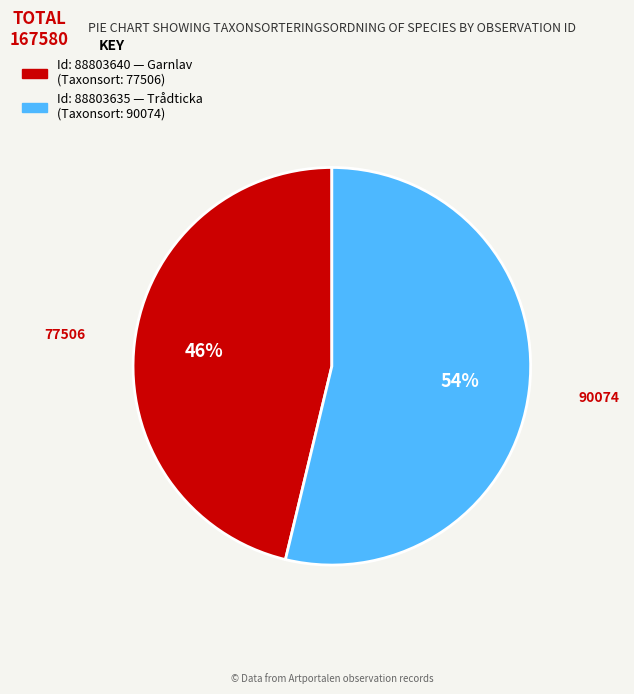

To the nearest percent, what is the average slice percentage?

50%